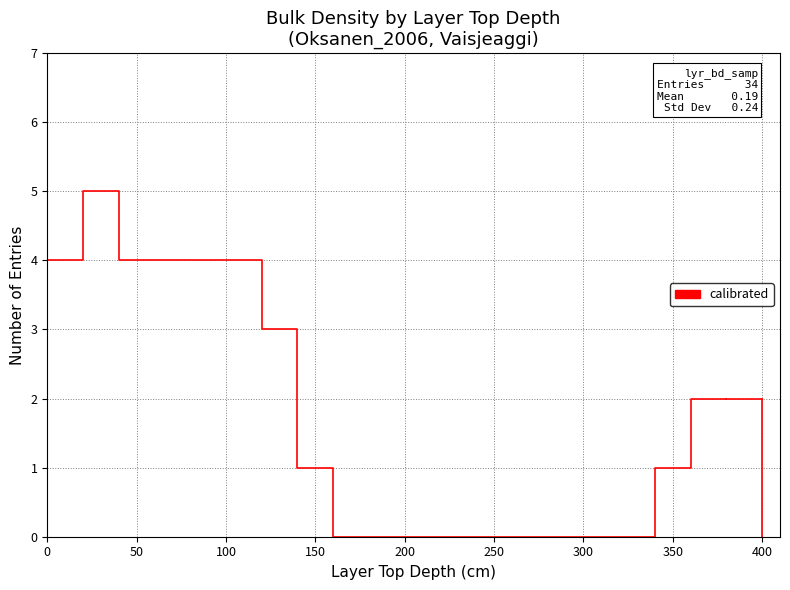

What is the greatest value displayed?

5